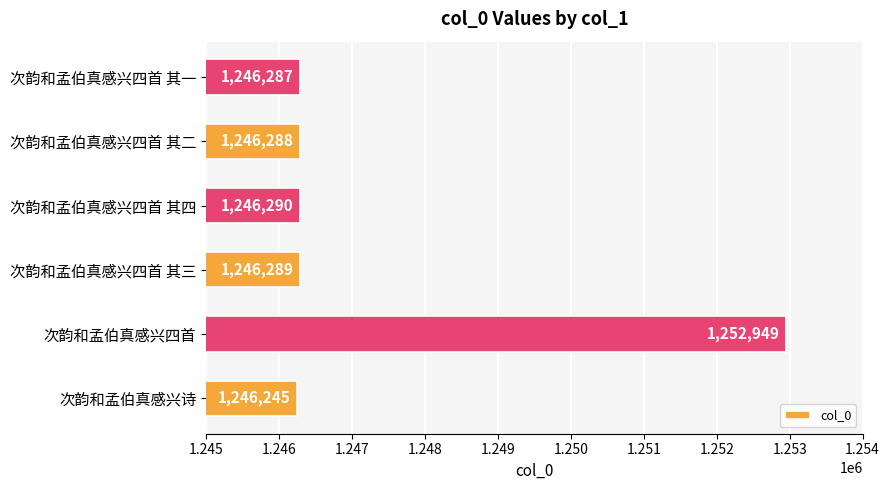

Reading top to bottom, what are all the values shown in this chart?

次韵和孟伯真感兴四首 其一=1246287	次韵和孟伯真感兴四首 其二=1246288	次韵和孟伯真感兴四首 其四=1246290	次韵和孟伯真感兴四首 其三=1246289	次韵和孟伯真感兴四首=1252949	次韵和孟伯真感兴诗=1246245